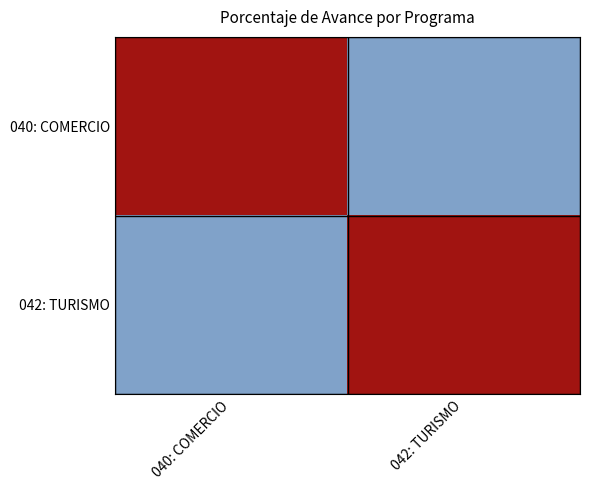

Reading right to left, list all the values displayed in this chart.

040: COMERCIO: 042: TURISMO=97.9	040: COMERCIO=99.9
042: TURISMO: 042: TURISMO=99.9	040: COMERCIO=97.9